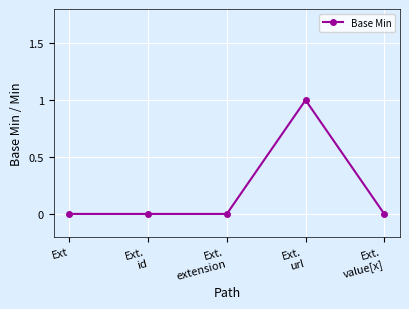

Is it true that the value at Ext.
id is 1?

False